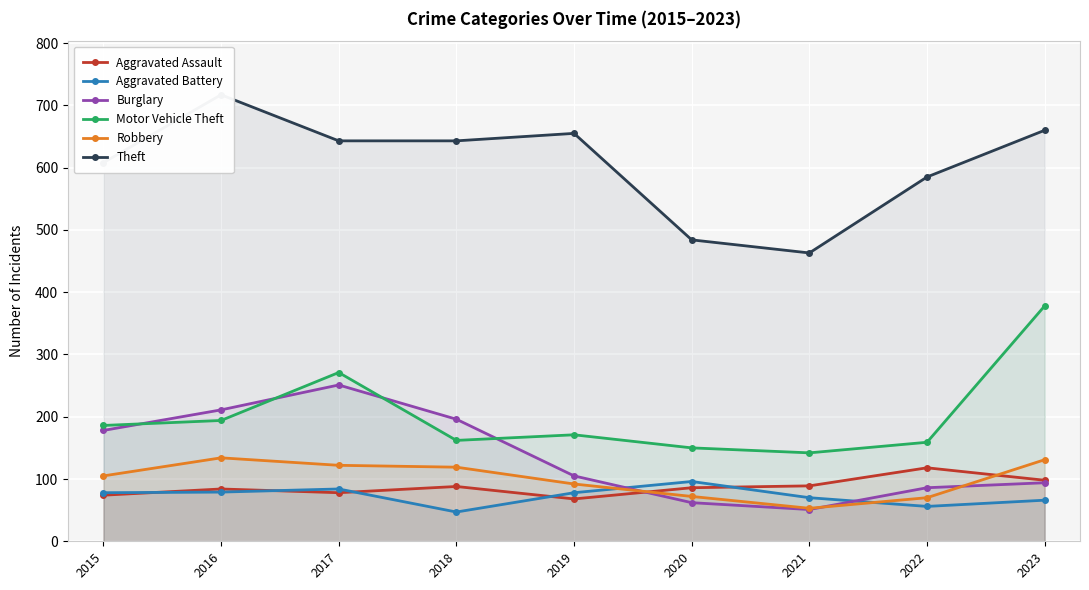

Where do Aggravated Assault and Burglary first cross each other?

2019 and 2020